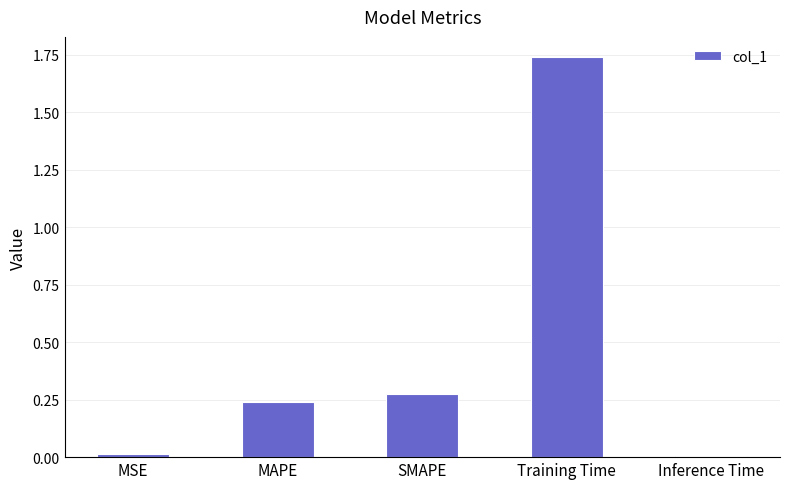

At which category does the chart reach its peak across all series?

Training Time